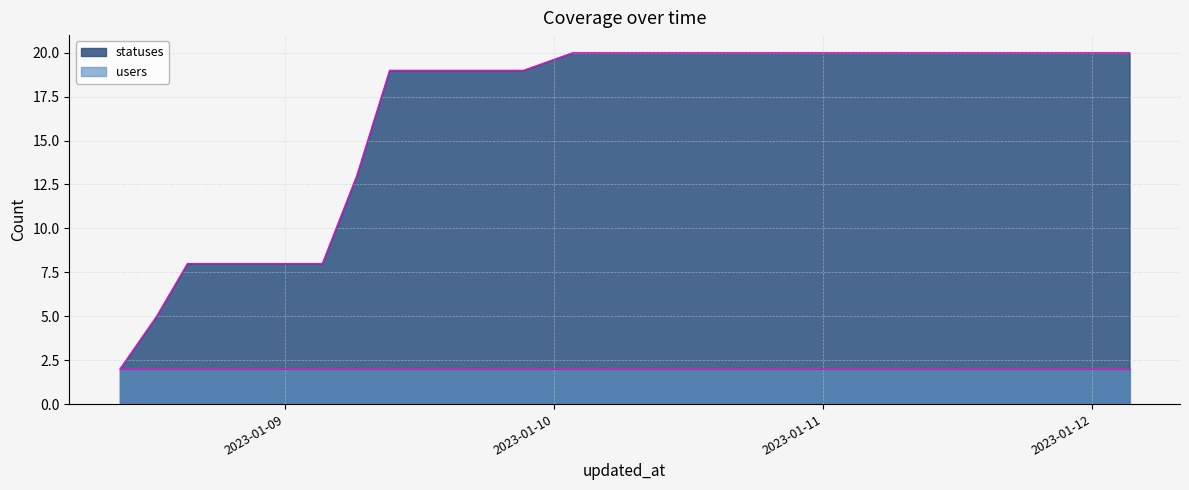

What position from the right is 2023-01-08 09:17?

31